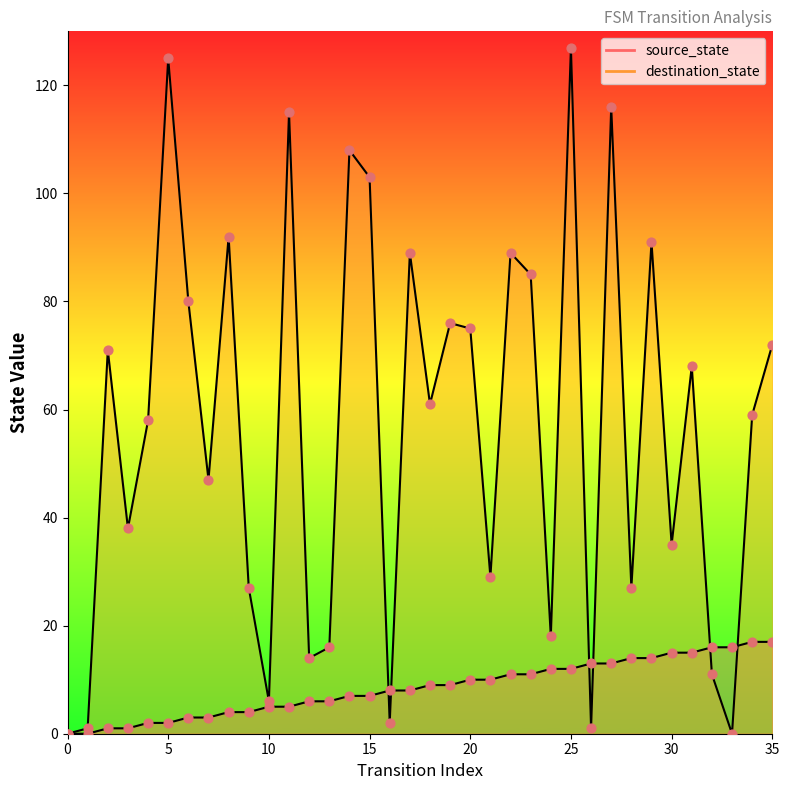

Which series reaches the minimum Y coordinate?

source_state